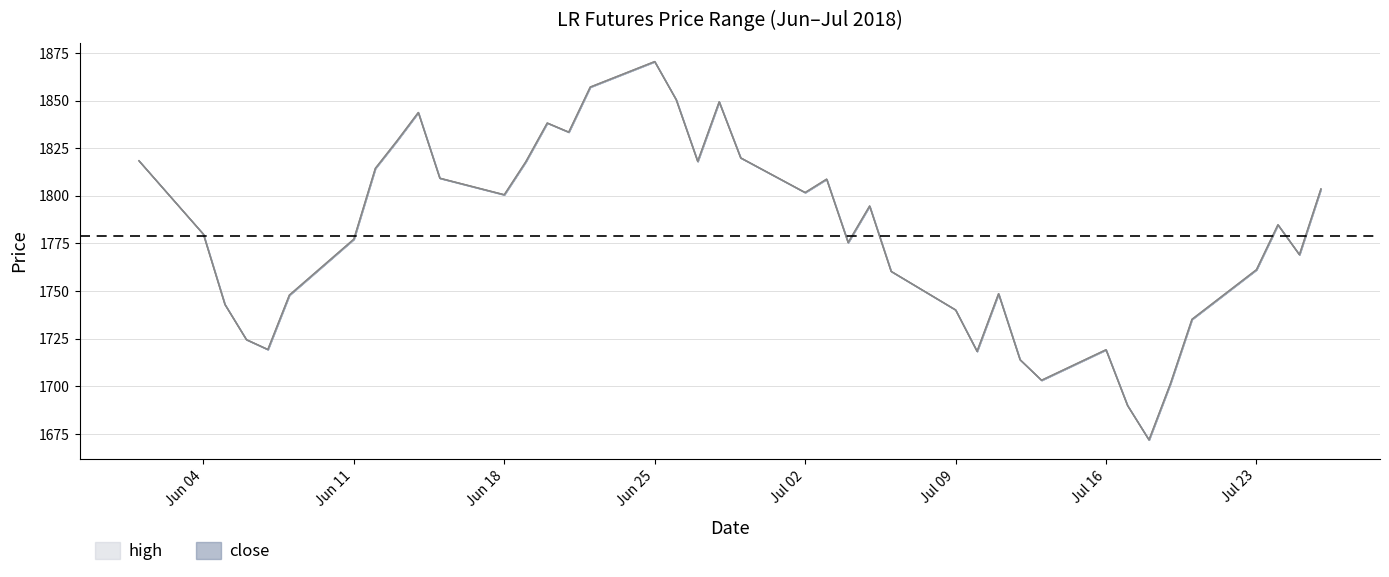

True or false: there are more than 2 points higher than both neighbors.

True